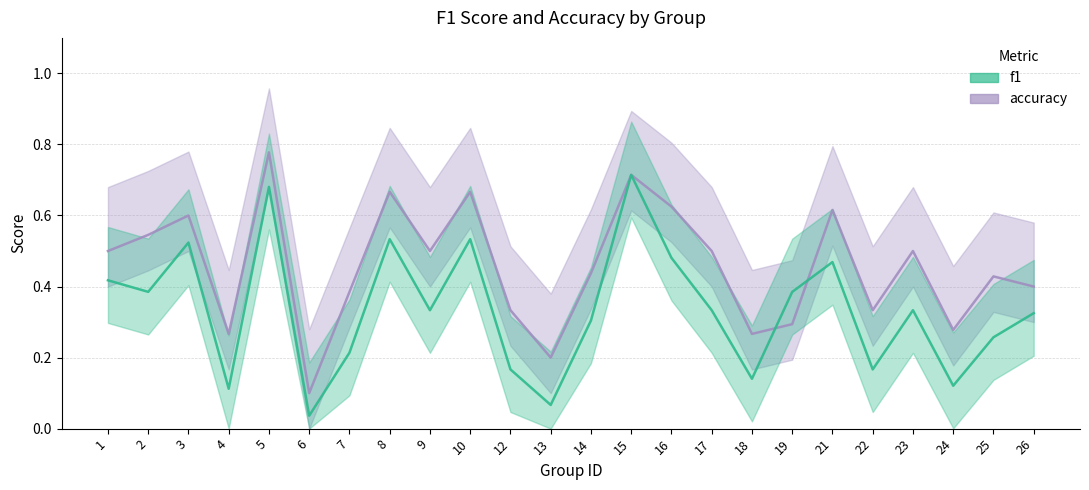

What is the difference between the second highest and minimum values in the accuracy series?

0.6